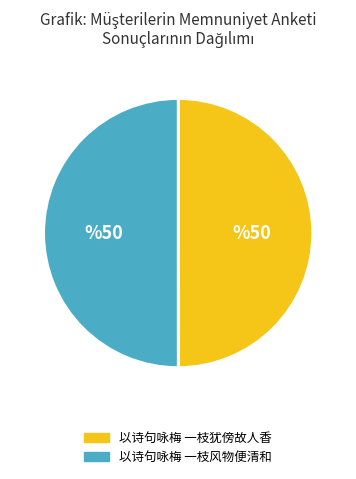

Is it true that 以诗句咏梅 一枝犹傍故人香 is 64% of the pie?

False